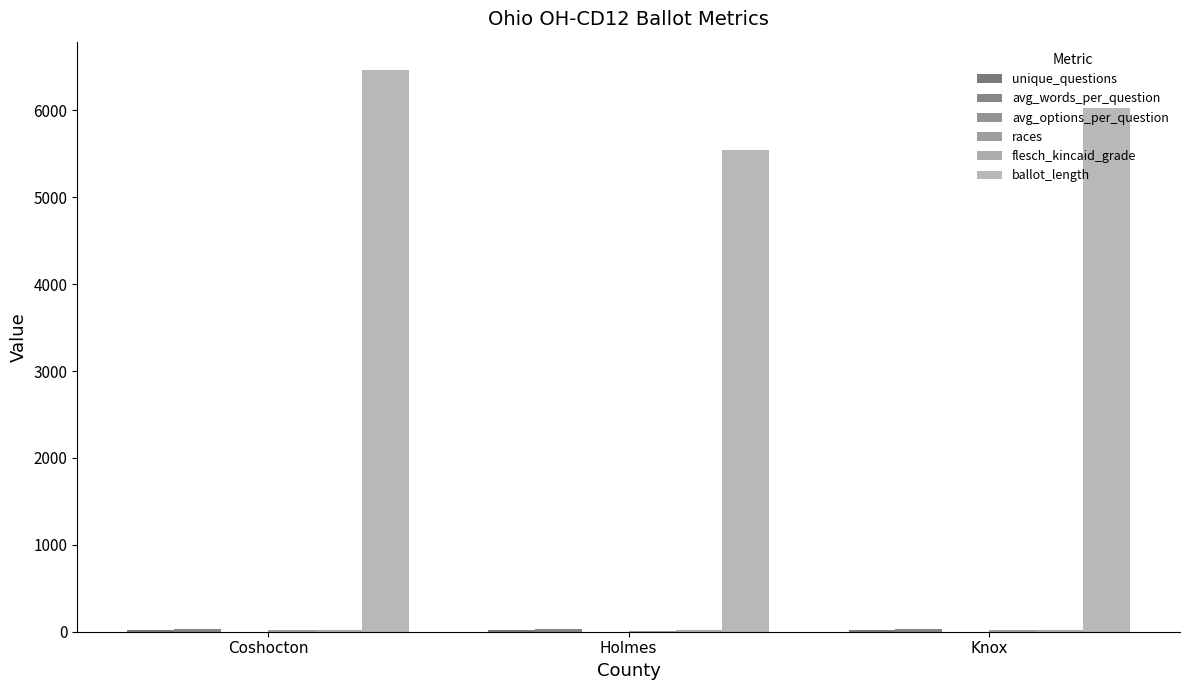

How many series are shown in this chart?

6